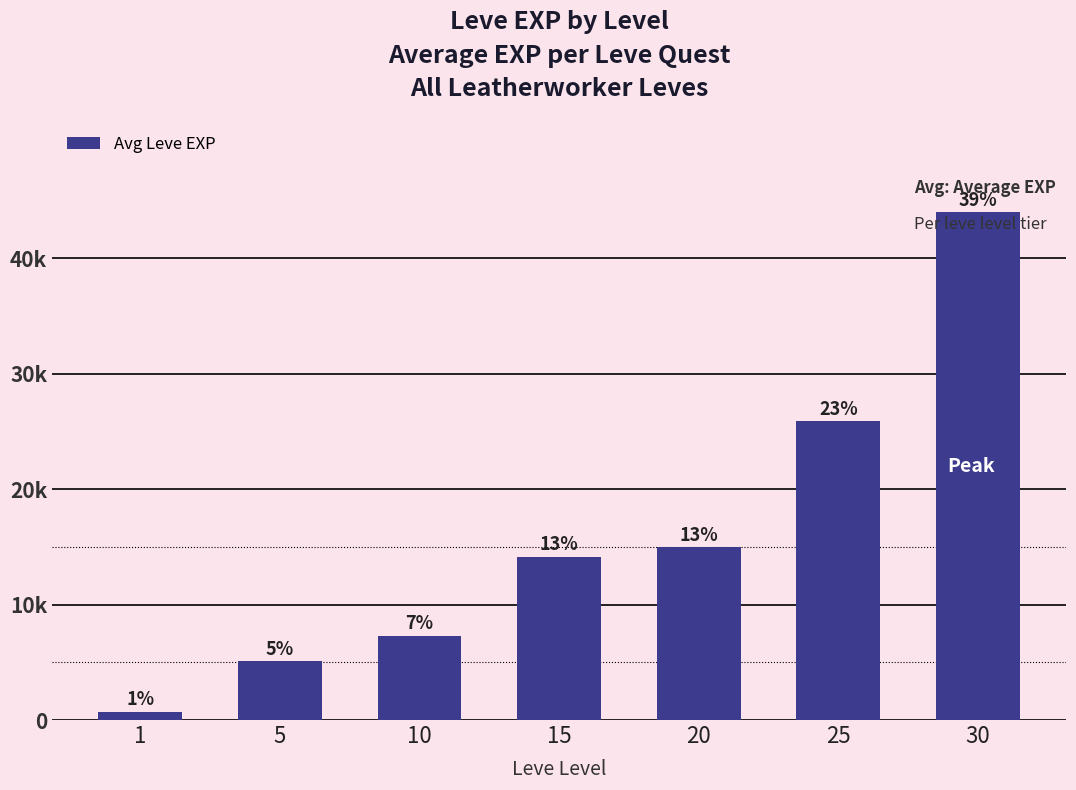

How many bars are there in total?

7